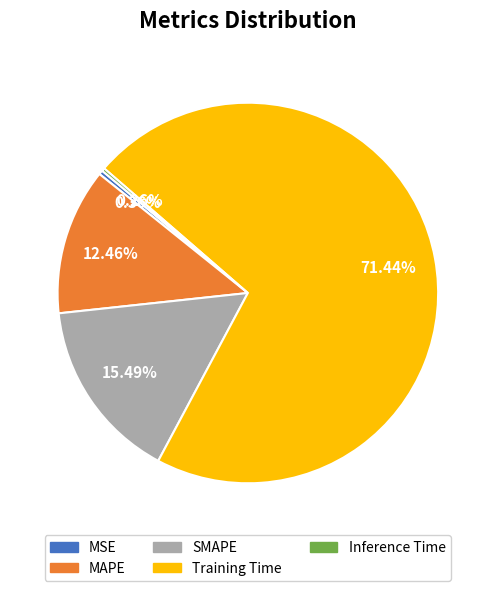

What is the largest slice in the pie chart?

Training Time